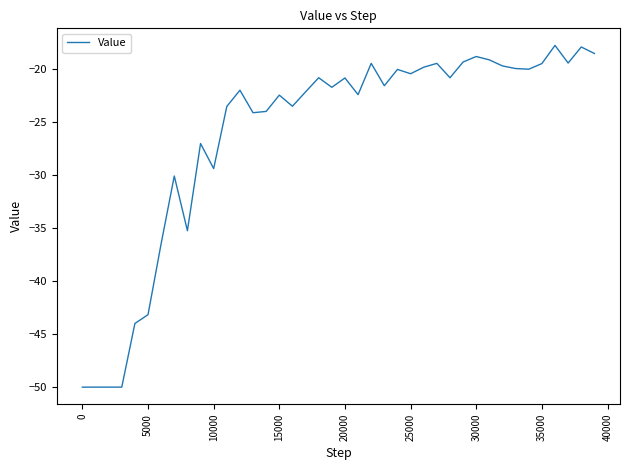

What is the minimum value shown in the chart?

-50.0